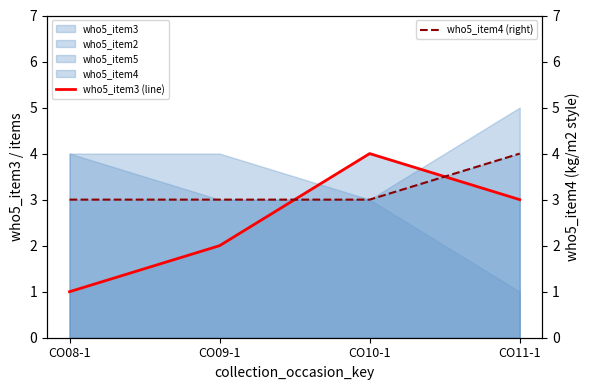

Reading left to right, list all the values displayed in this chart.

who5_item3 (line): CO08-1=1	CO09-1=2	CO10-1=4	CO11-1=3
who5_item4 (right): CO08-1=3	CO09-1=3	CO10-1=3	CO11-1=4